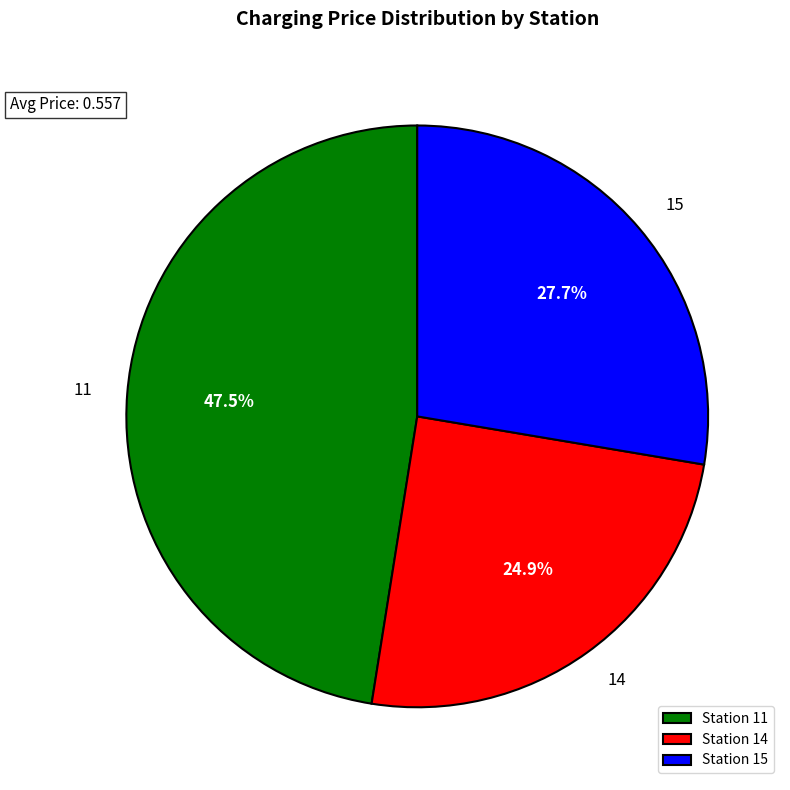

Between Station 11 and Station 14, which is larger?

Station 11